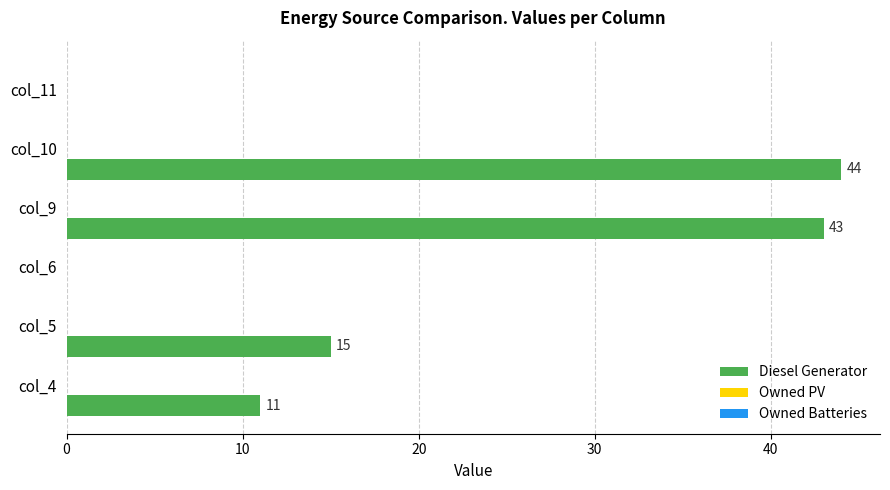

Does the chart contain stacked bars?

No